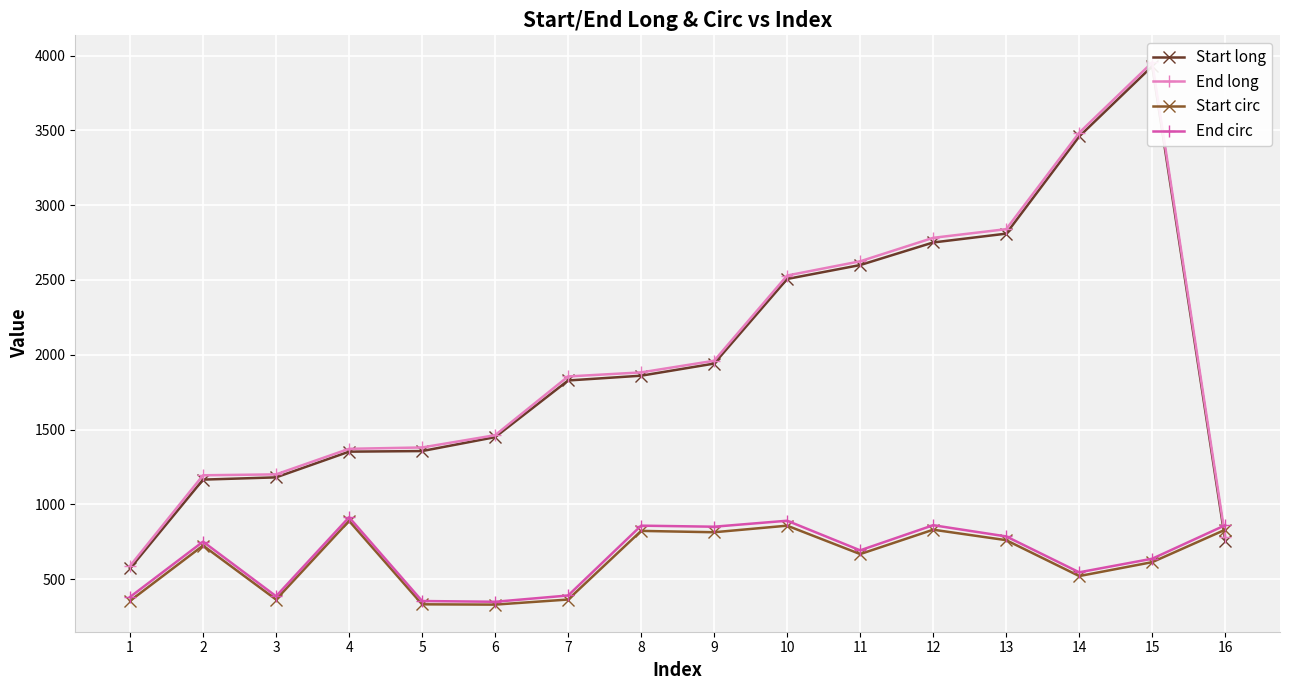

What is the approximate value of End long at 3?

1200